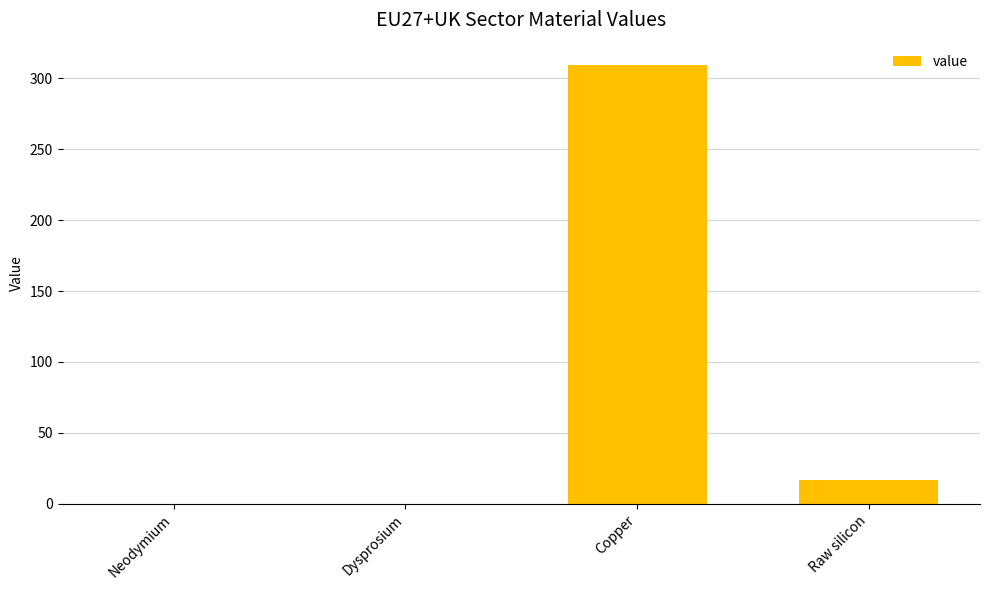

Approximately how many times larger is the value at Copper compared to Raw silicon?

18.8